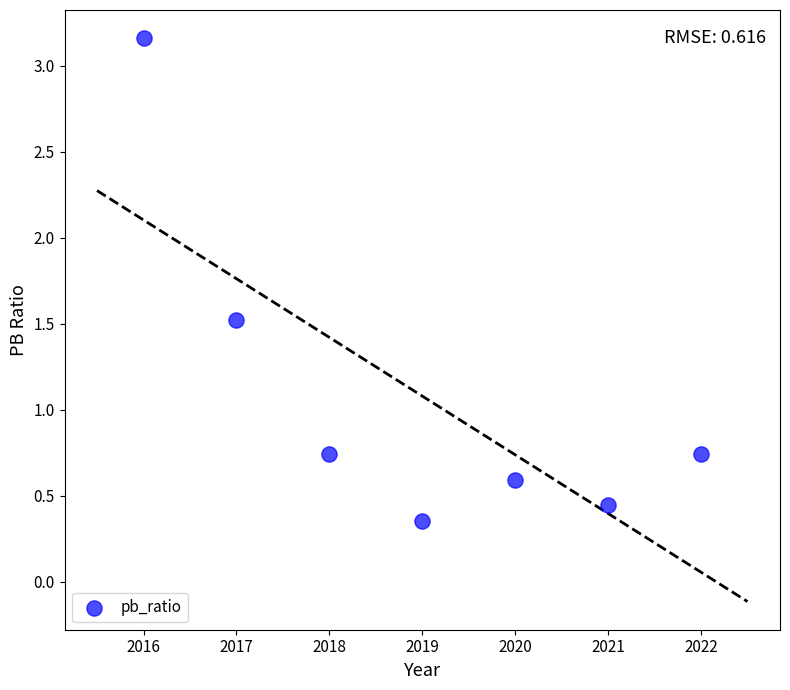

What is the average X value?

2019.0